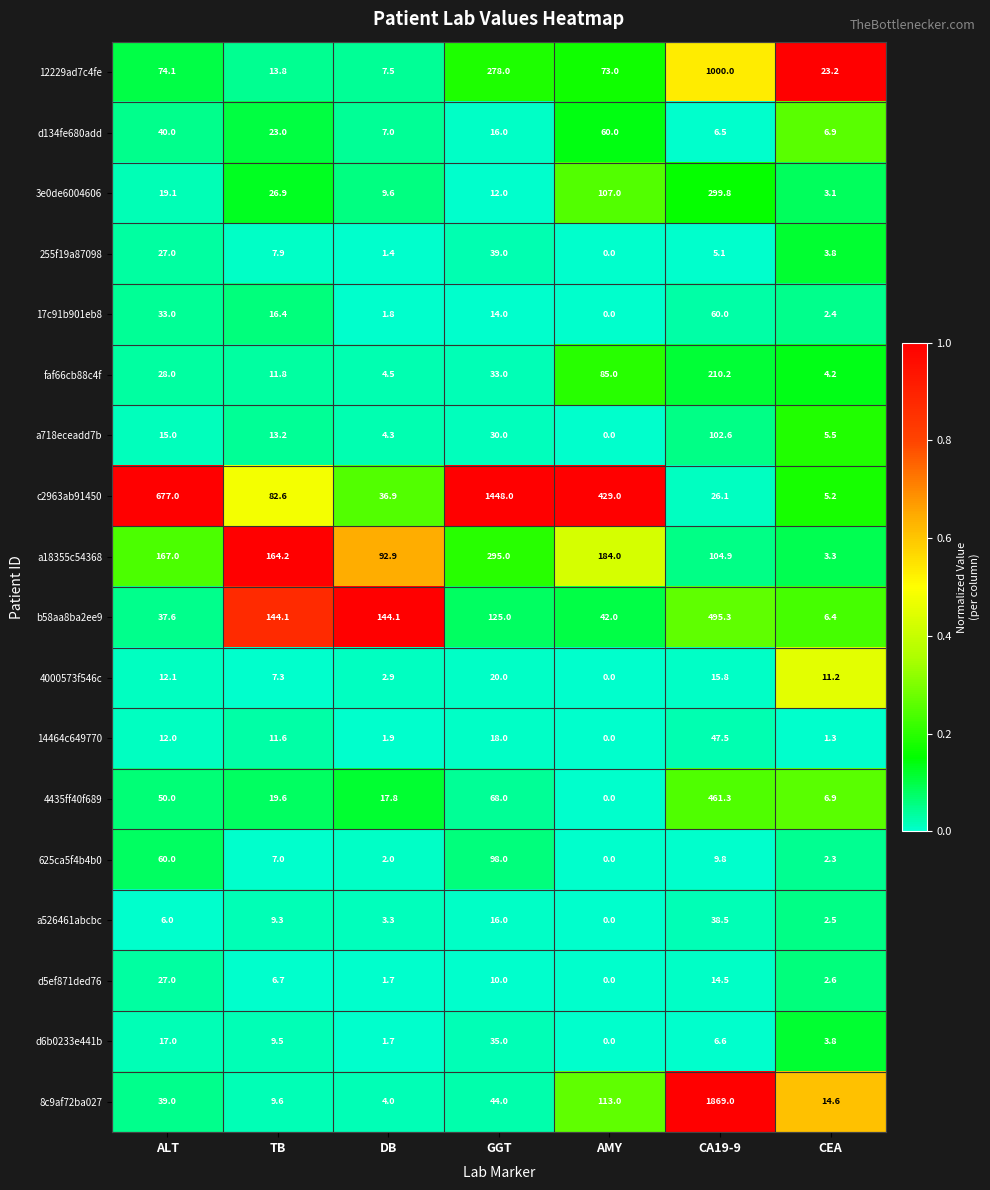

What is the sum of all d6b0233e441b values?

73.6